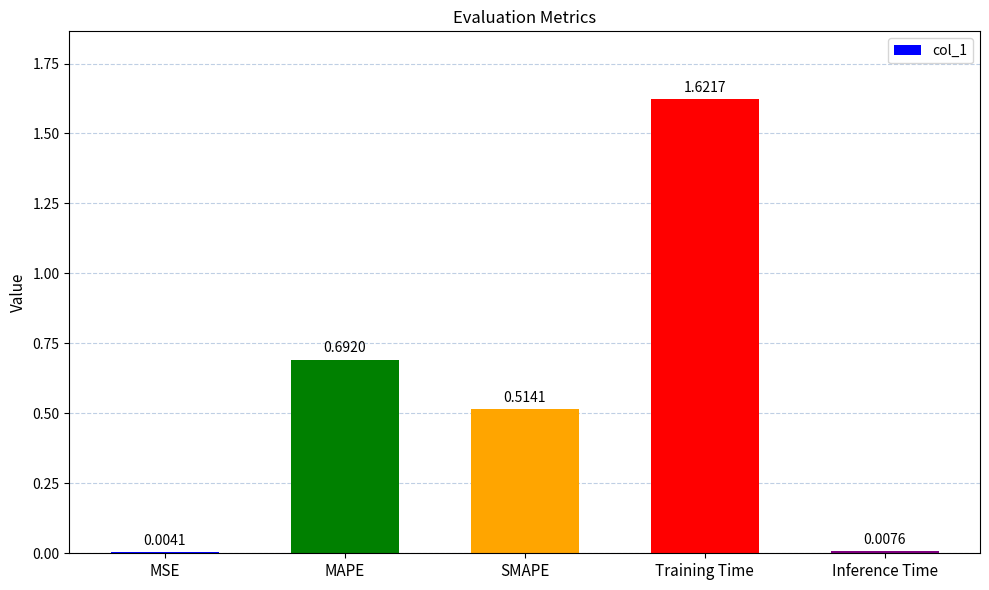

Which label corresponds to the largest value in the chart?

Training Time